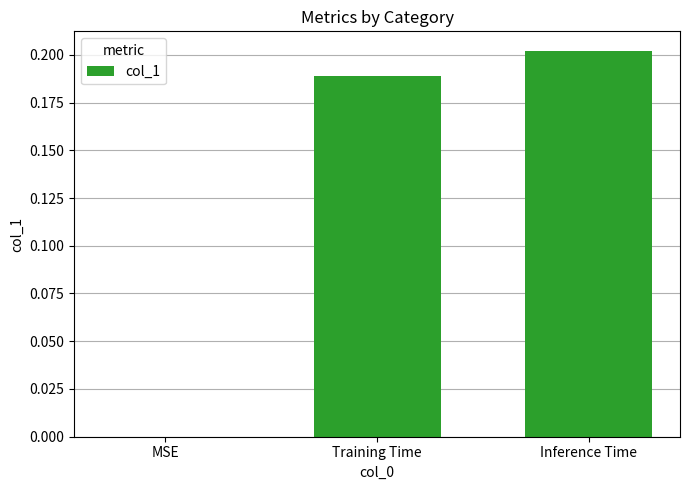

What is the sum of all values?

0.4